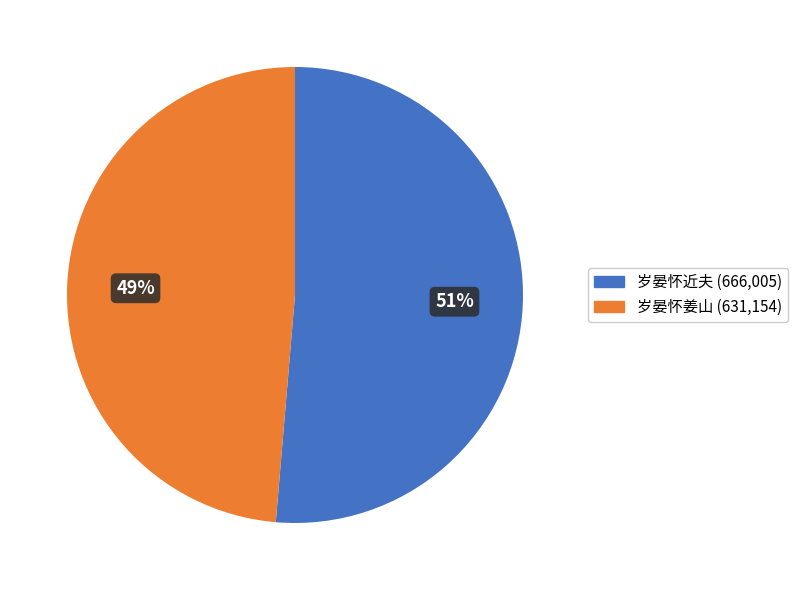

How many slices are in this pie chart?

2